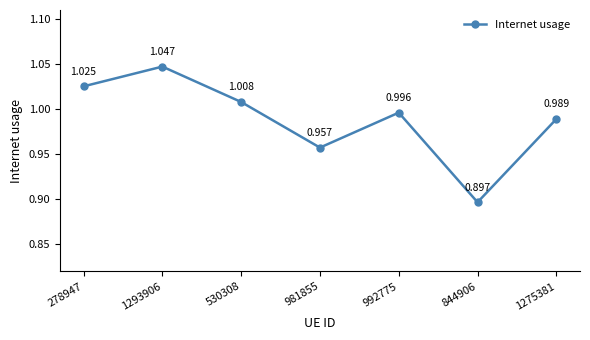

The chart shows a value of 1.4 at 844906. True or false?

False